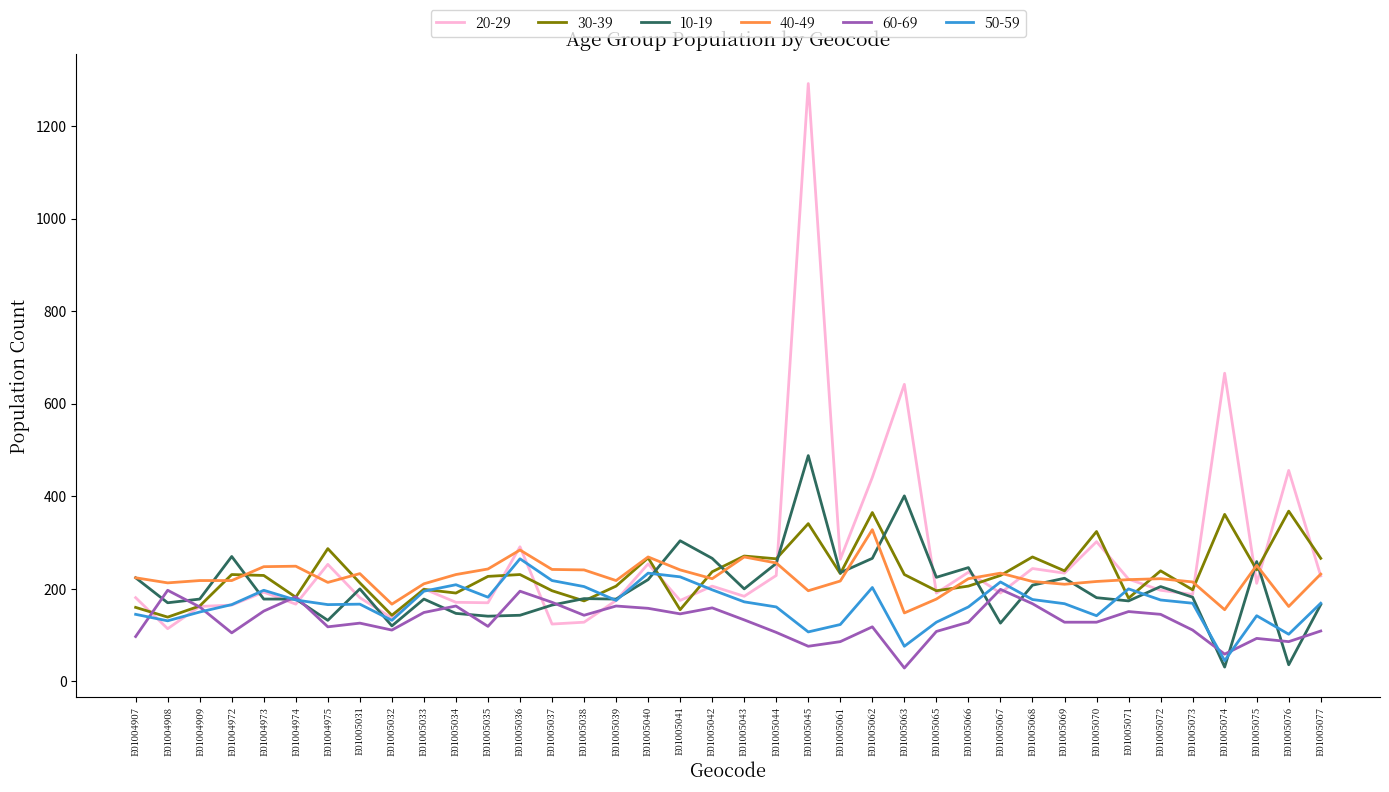

Which series has the widest spread of values?

20-29